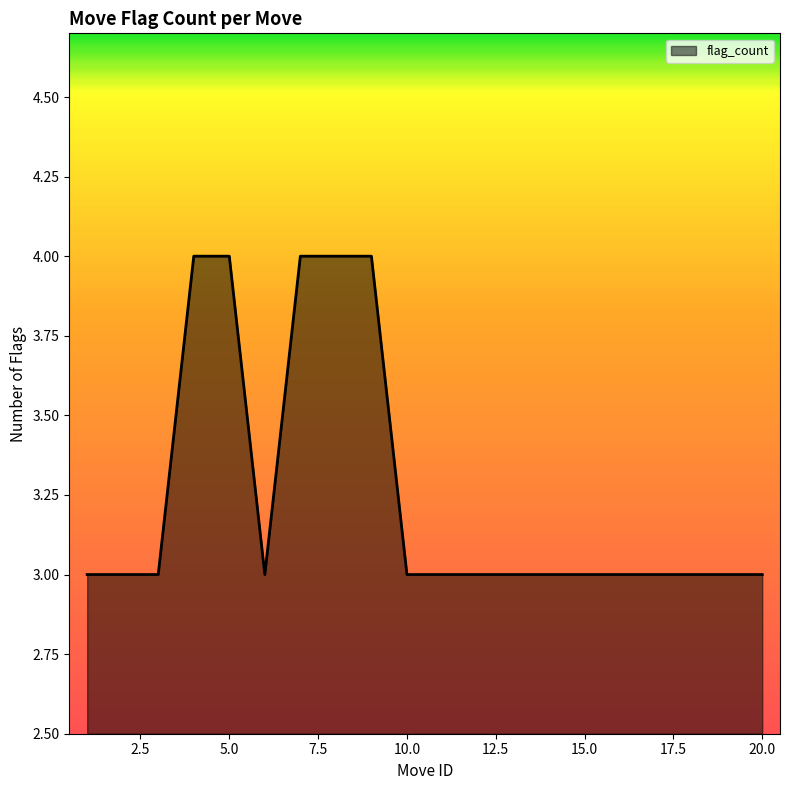

What is the smallest value displayed?

3